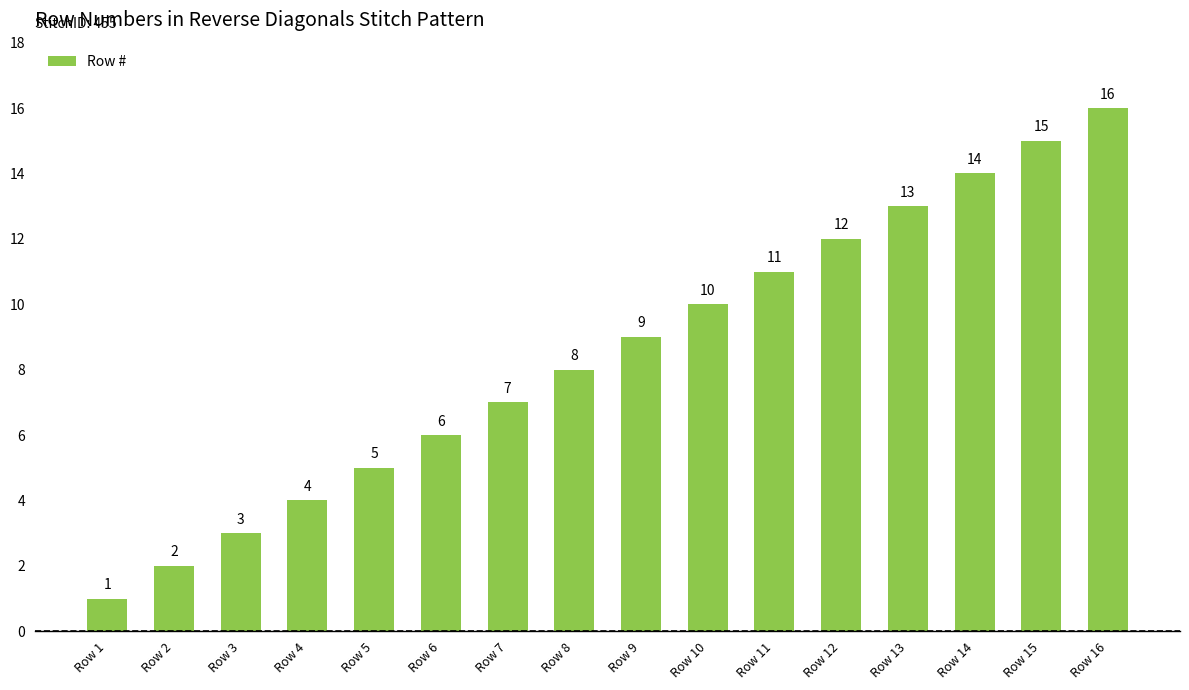

Reading left to right, extract all data points from this chart.

1	2	3	4	5	6	7	8	9	10	11	12	13	14	15	16